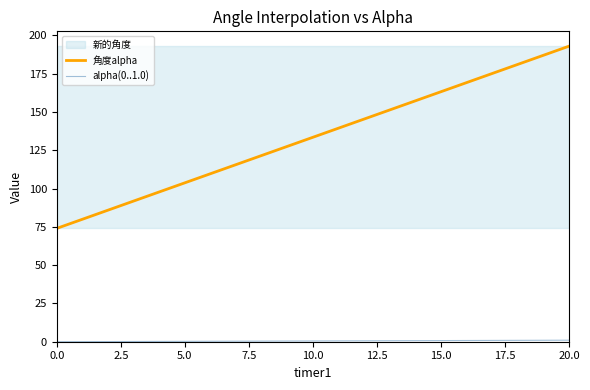

Which series has the largest range (max minus min)?

角度alpha